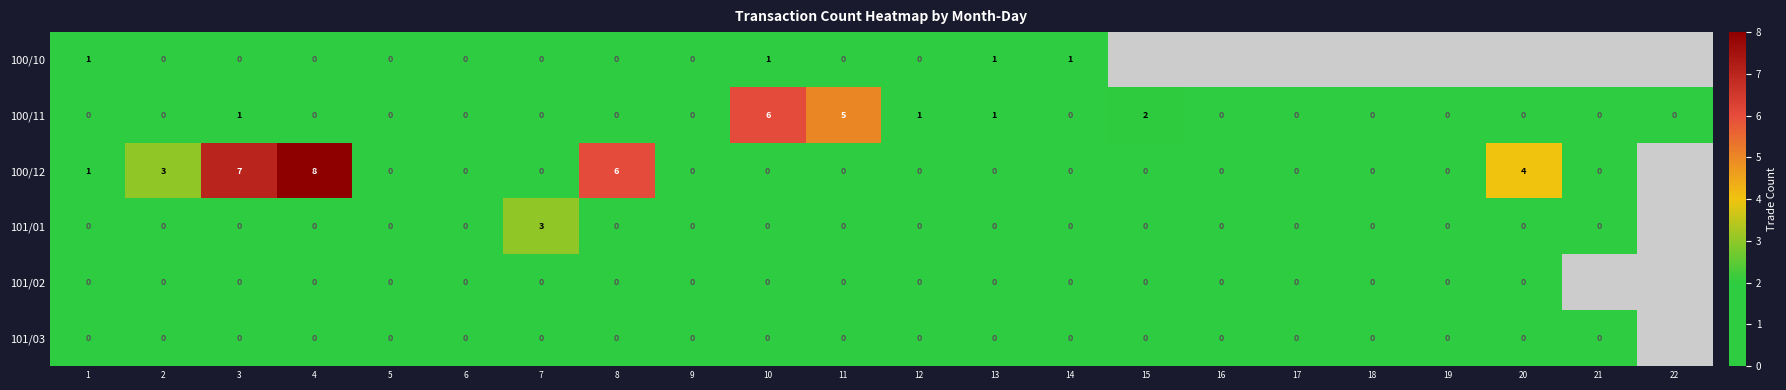

How many distinct data groups are displayed?

6